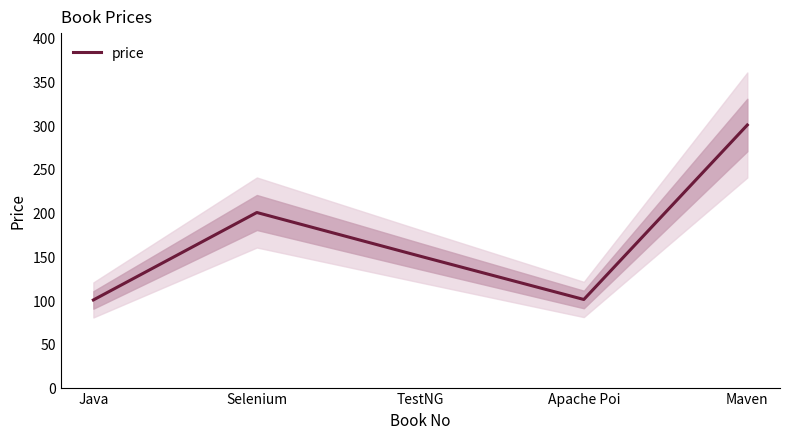

At which category does the data reach its first local peak?

Selenium